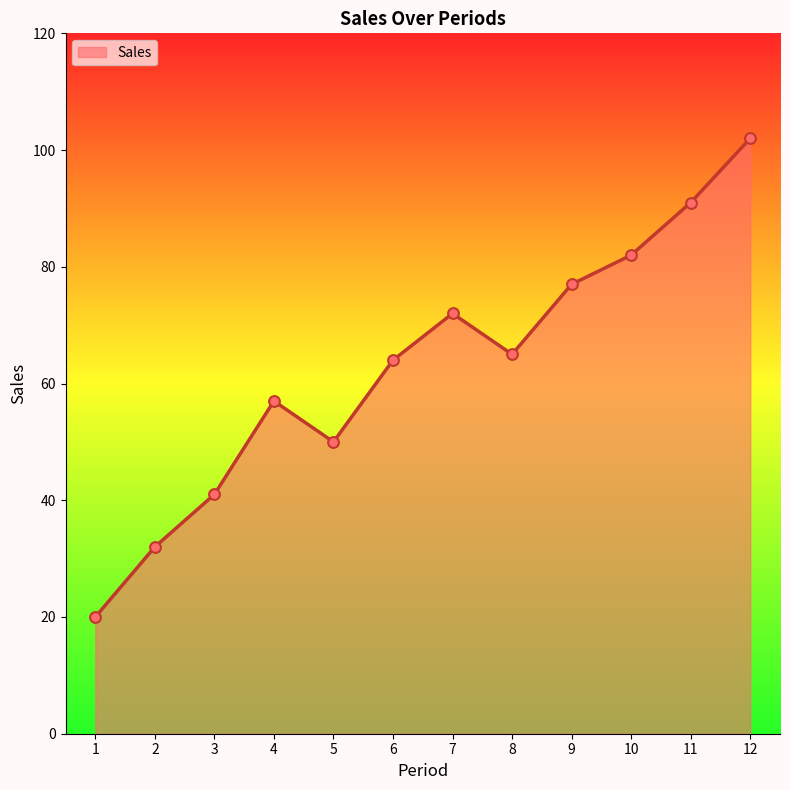

What is the change in value from 1 to 10?

+62